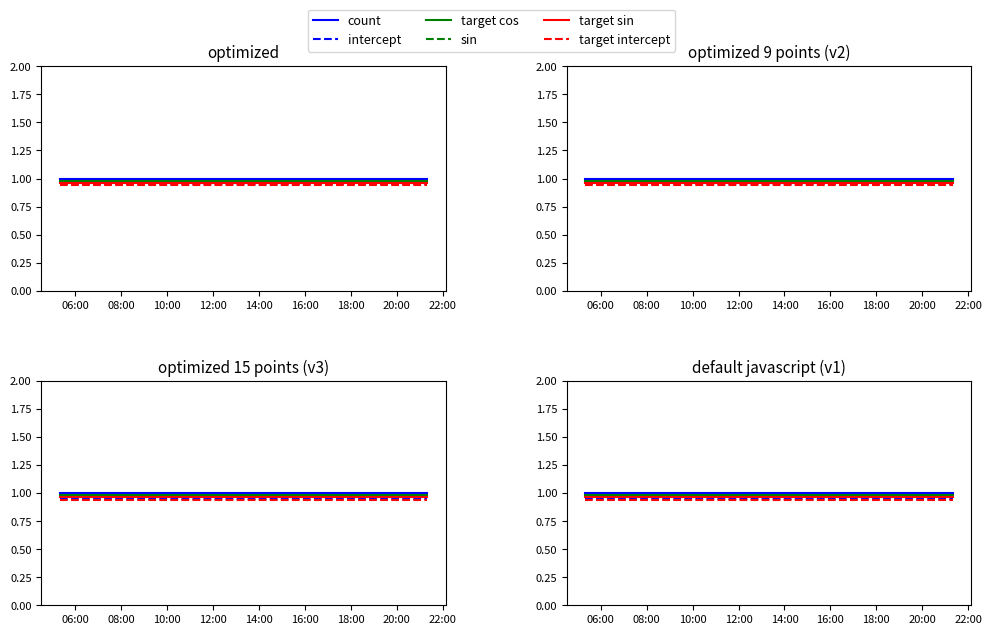

At 12:00, list the series in order from largest to smallest.

count, target cos, sin, target sin, intercept, target intercept